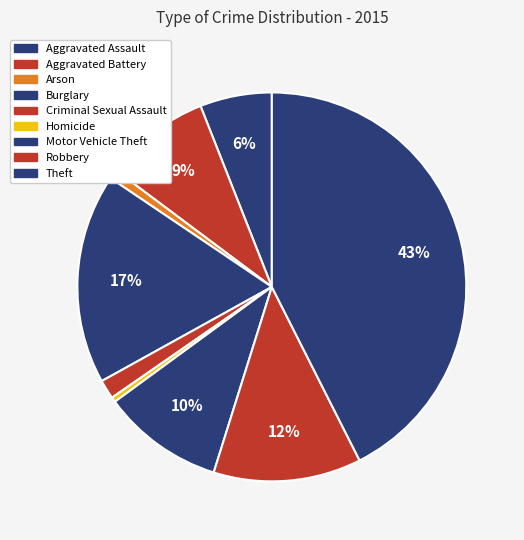

Is there a majority slice in this chart?

No